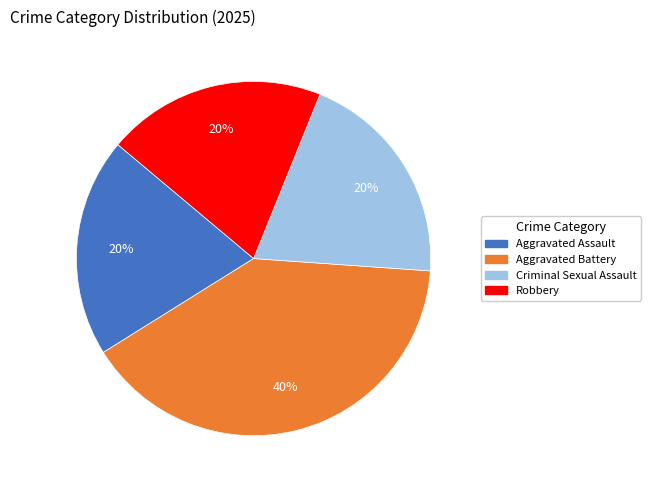

Is the sum of Criminal Sexual Assault and Robbery greater than half?

No